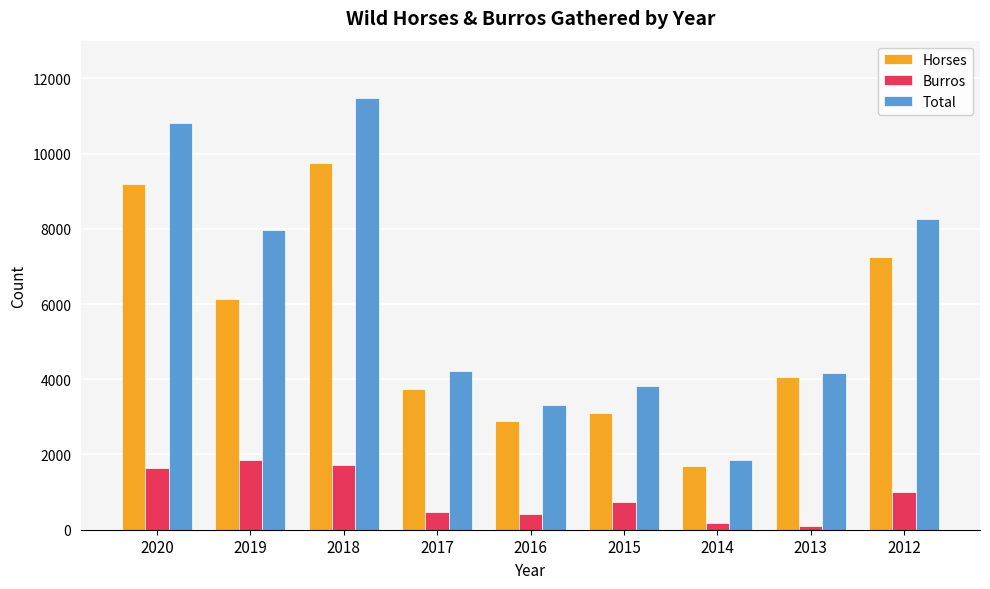

True or false: Burros has a value of 2493 at 2020.

False